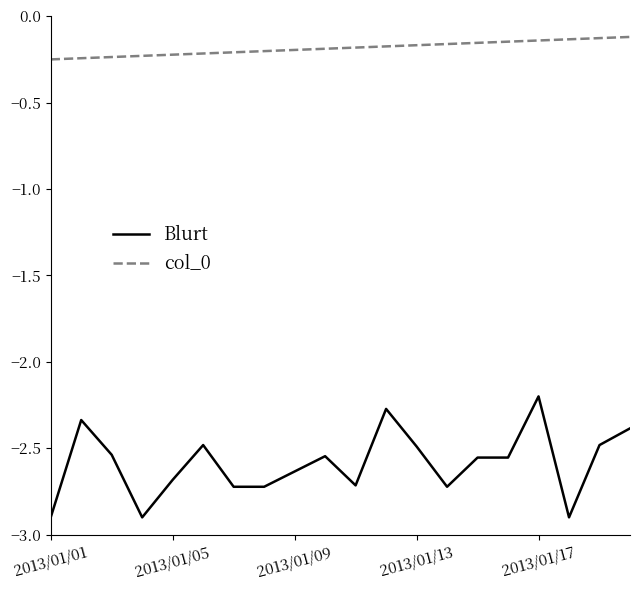

Rank the series by their maximum value, from lowest to highest.

Blurt, col_0